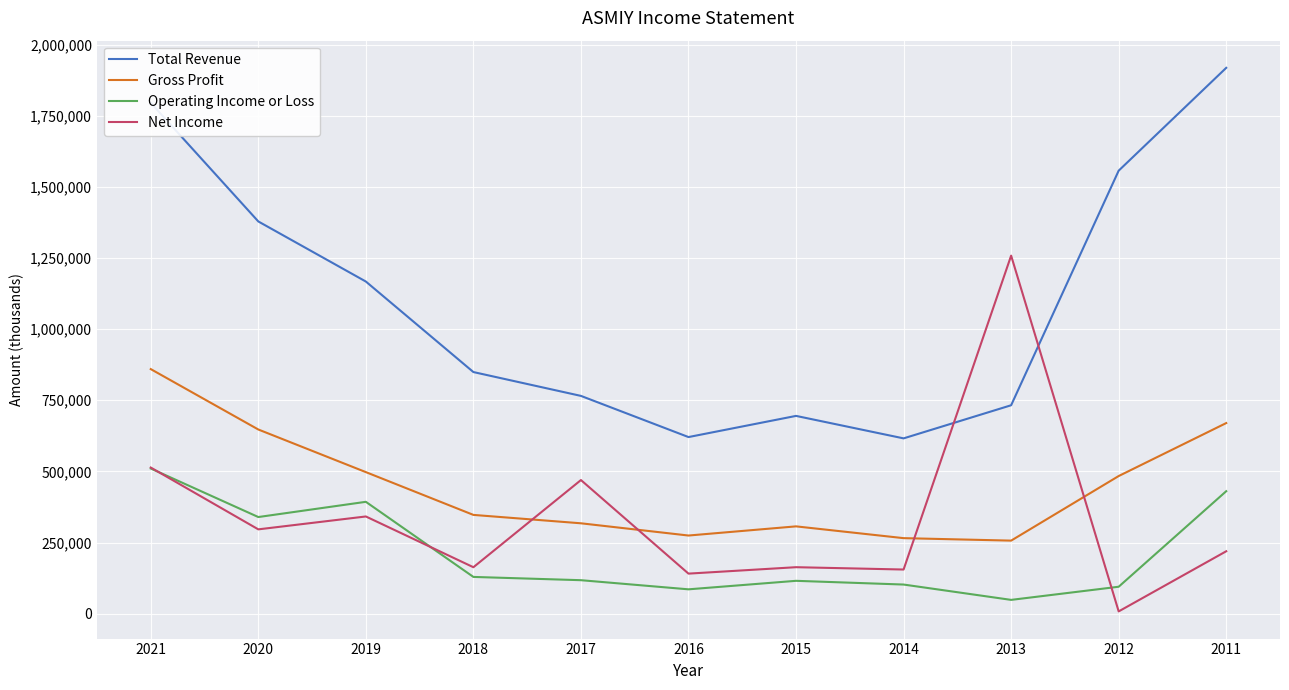

At how many categories does at least one series exceed 1579334?

2